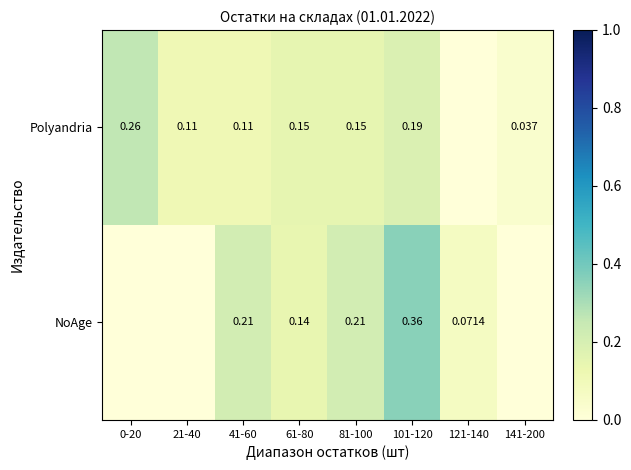

Count the number of data series in this chart.

2